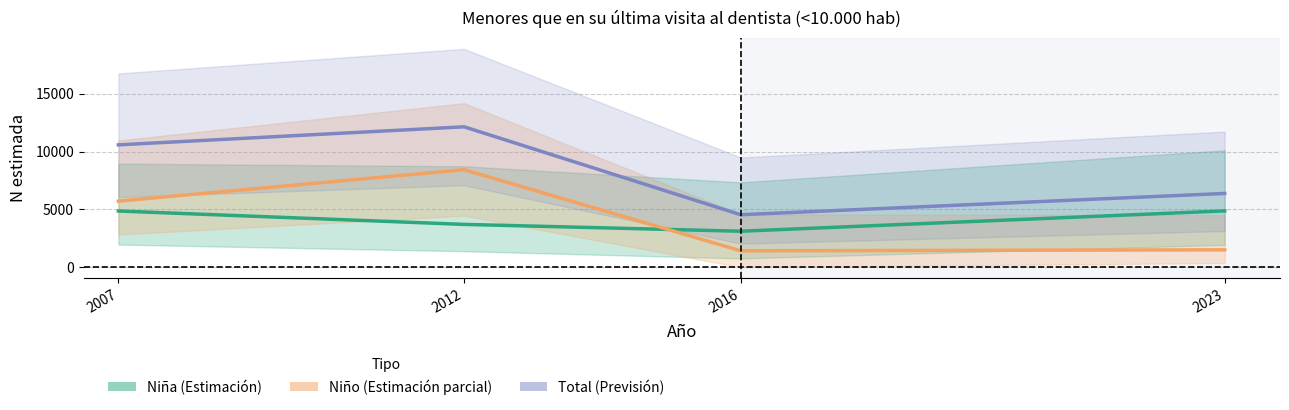

Does the chart display data point markers on the line(s)?

No